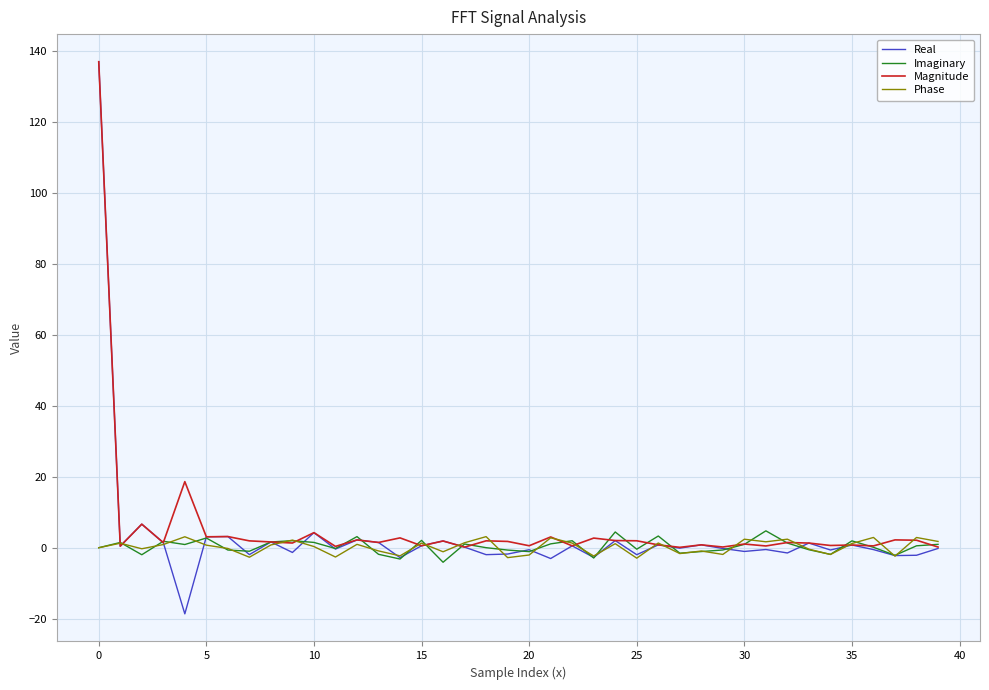

Which series has the widest spread of values?

Real